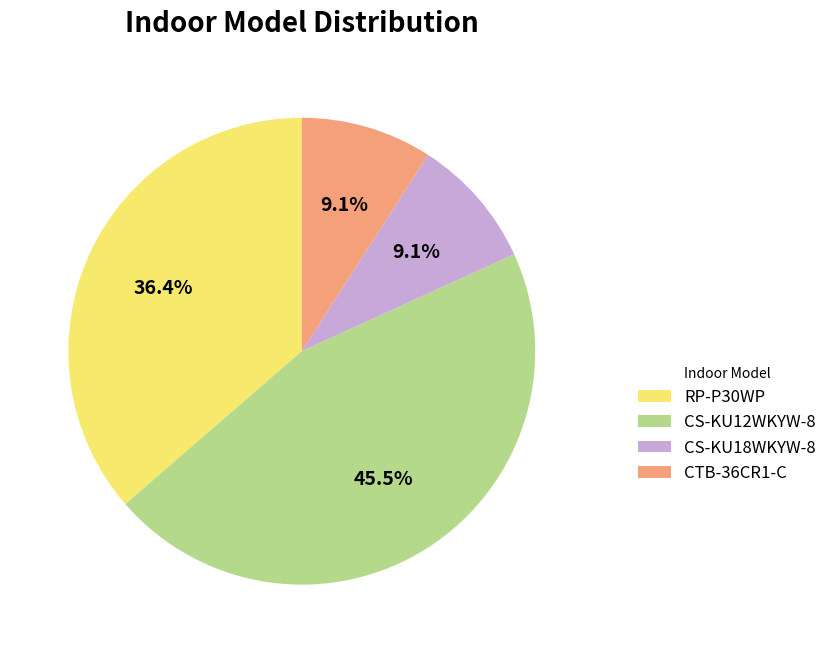

To the nearest percent, what portion does CS-KU18WKYW-8 represent?

9%